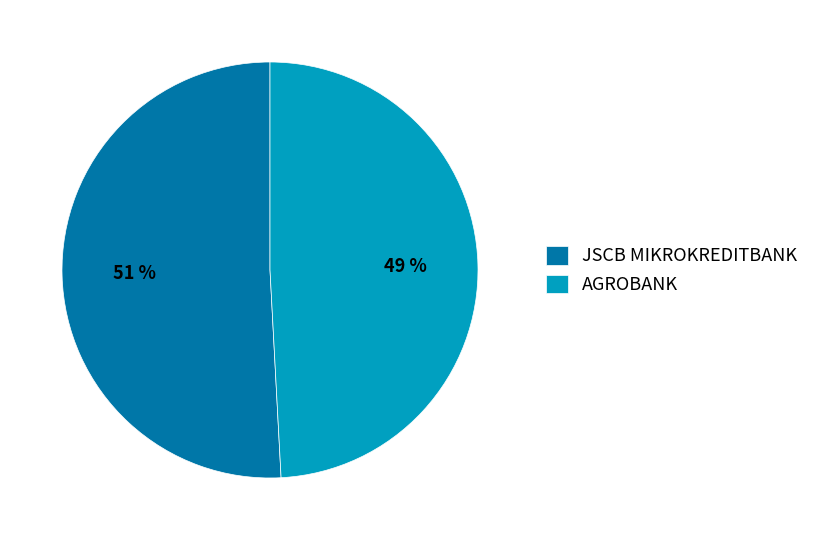

What percentage is the AGROBANK slice, to the nearest percent?

49%